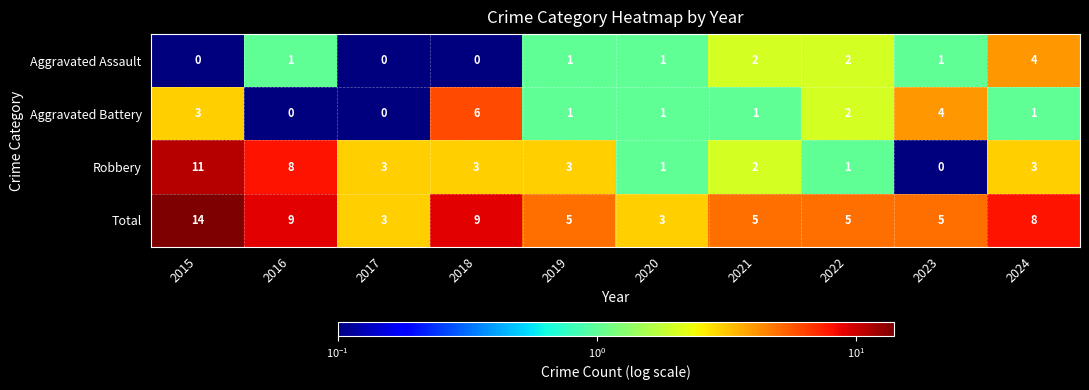

Which series changed the most between 2016 and 2020?

Robbery